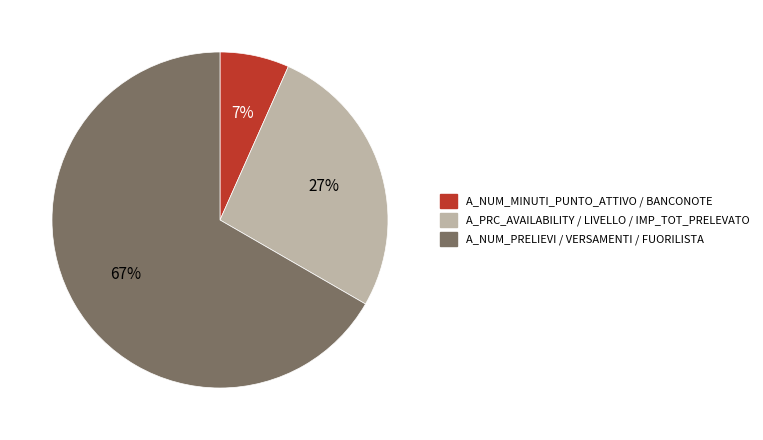

To the nearest percent, what percentage of the pie is A_NUM_MINUTI_PUNTO_ATTIVO / BANCONOTE?

7%